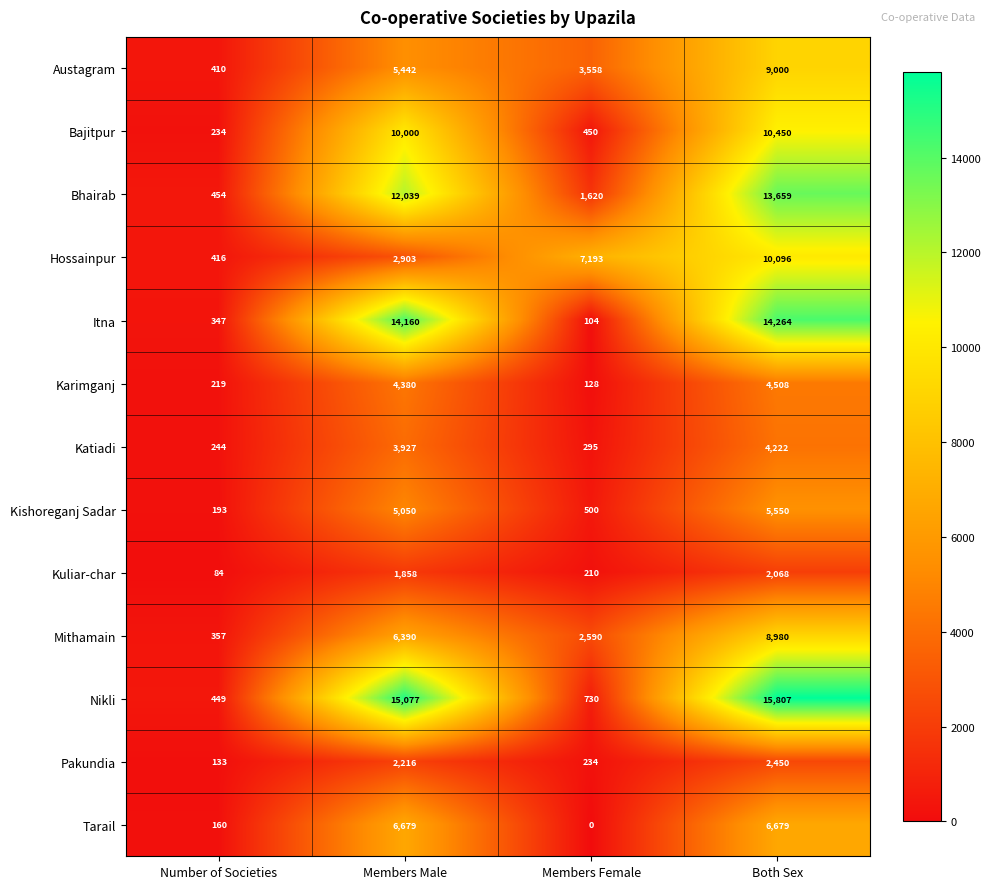

Where is Kishoreganj Sadar nearest to the value 2871?

Members Male